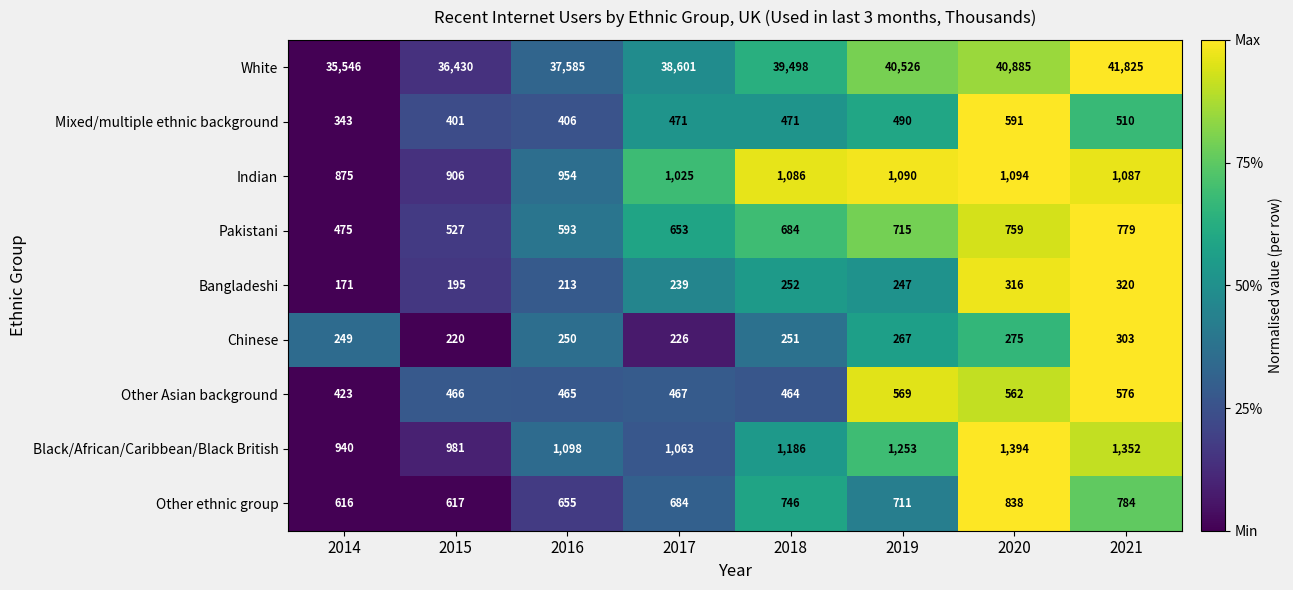

What is the difference between the maximum and second lowest values in the Other ethnic group series?

221